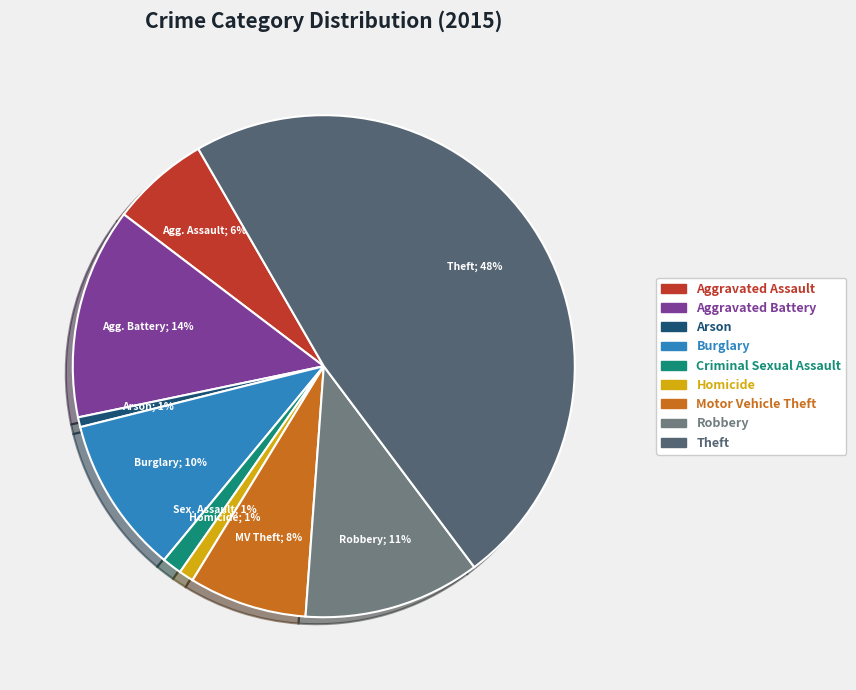

Rank the categories by value from lowest to highest.

Arson, Homicide, Criminal Sexual Assault, Aggravated Assault, Motor Vehicle Theft, Burglary, Robbery, Aggravated Battery, Theft